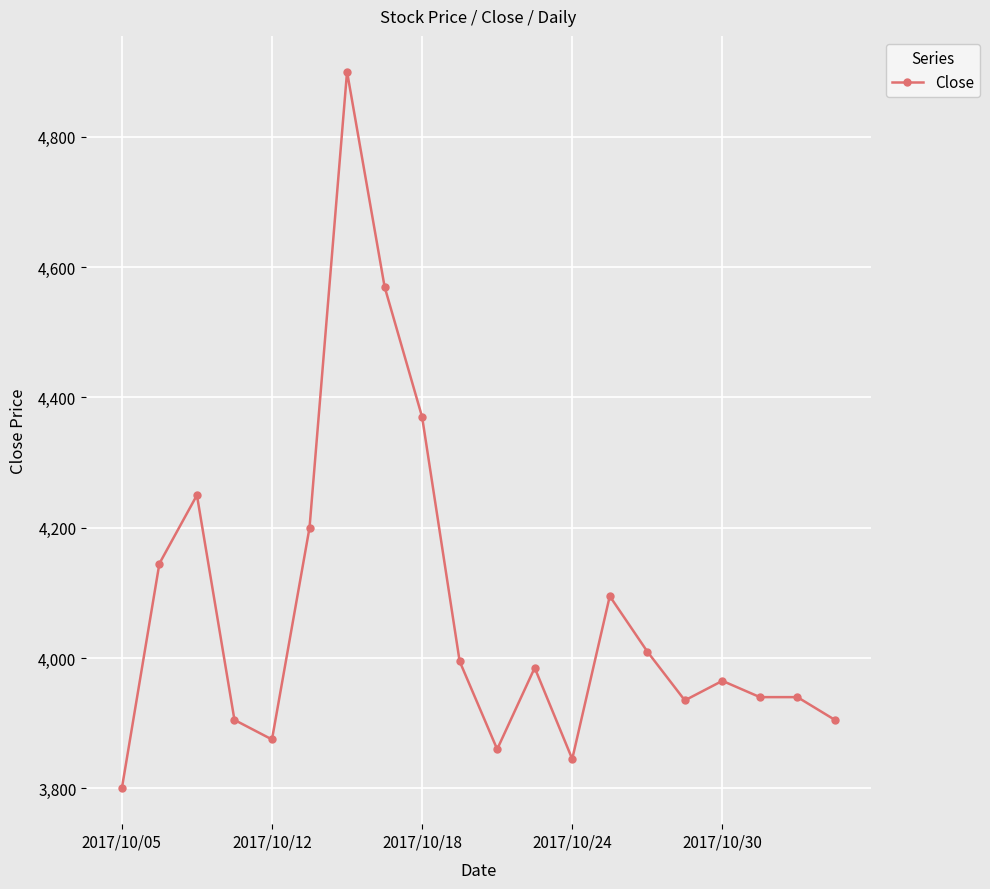

What is the difference between the maximum and minimum values?

1100